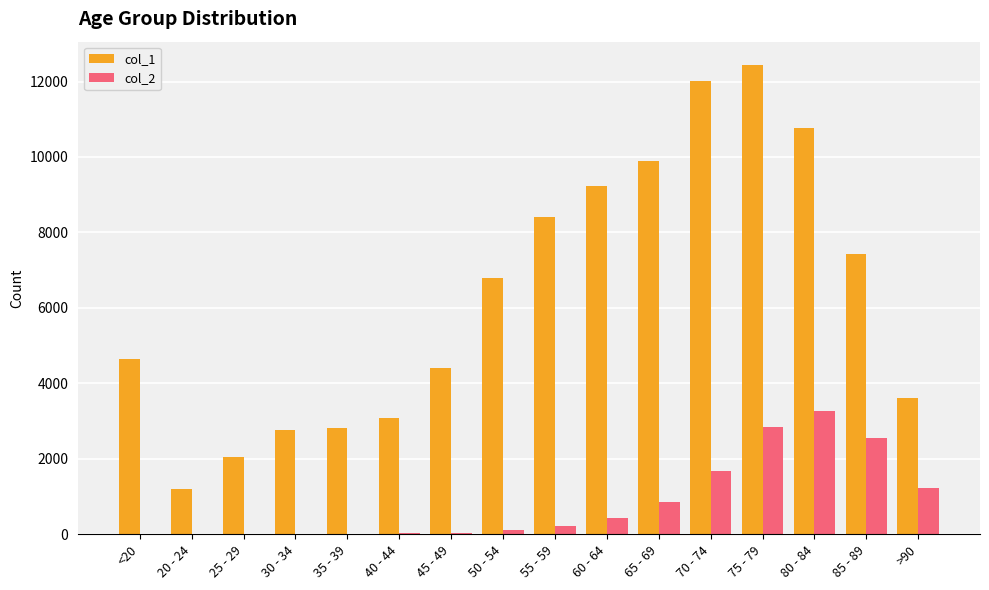

Which category has the highest value across all series?

75 - 79